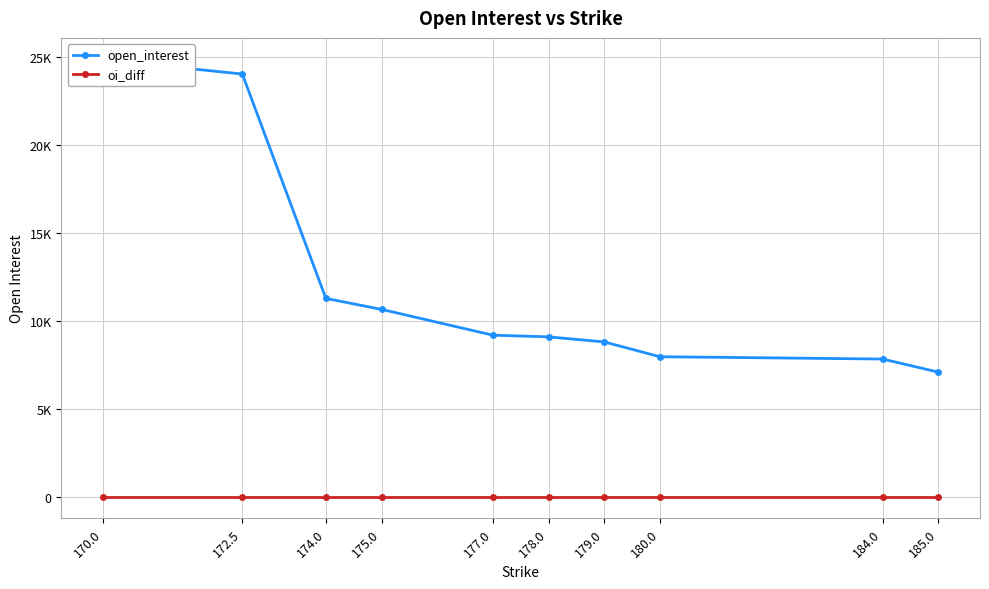

True or false: oi_diff and open_interest cross at least once.

False